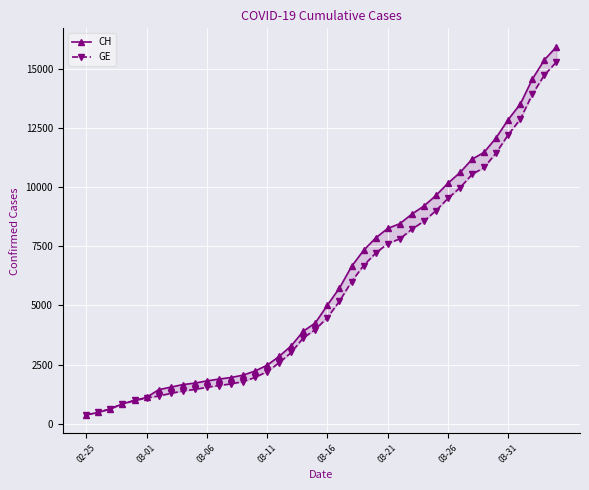

How many data points in GE are less than 4485?

20